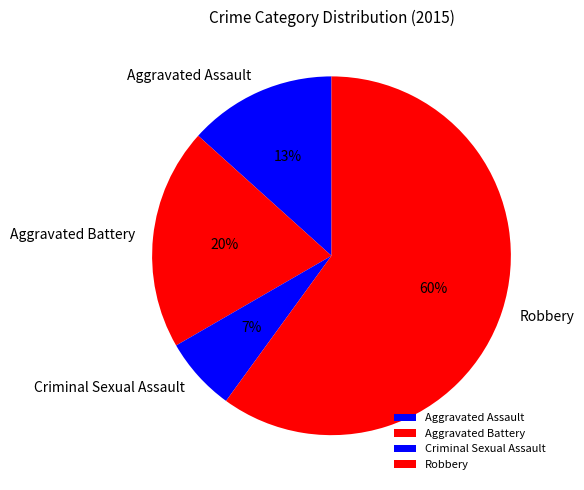

How many slices are in this pie chart?

4